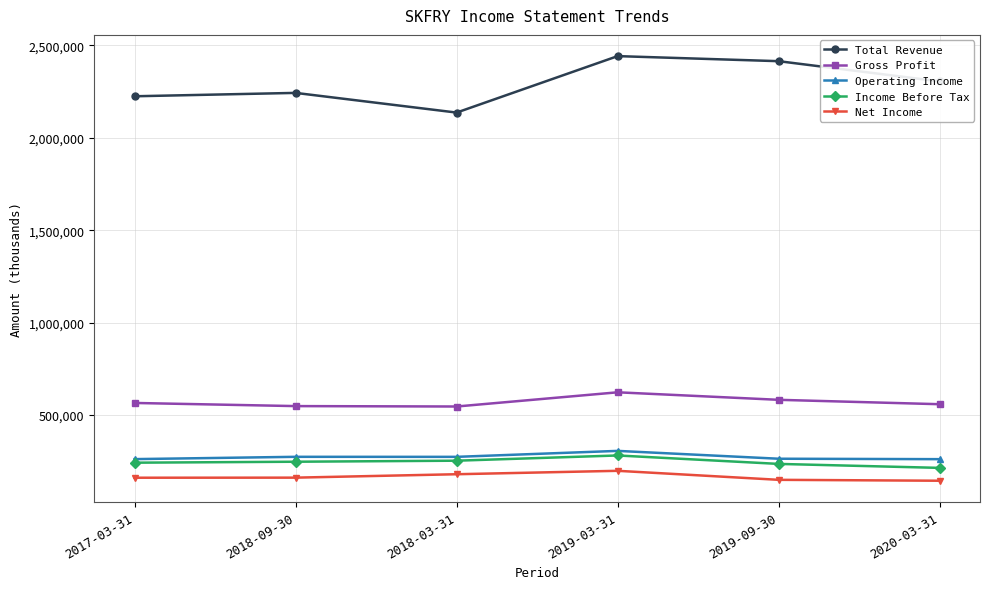

What are all the series names shown in the legend?

Total Revenue, Gross Profit, Operating Income, Income Before Tax, Net Income